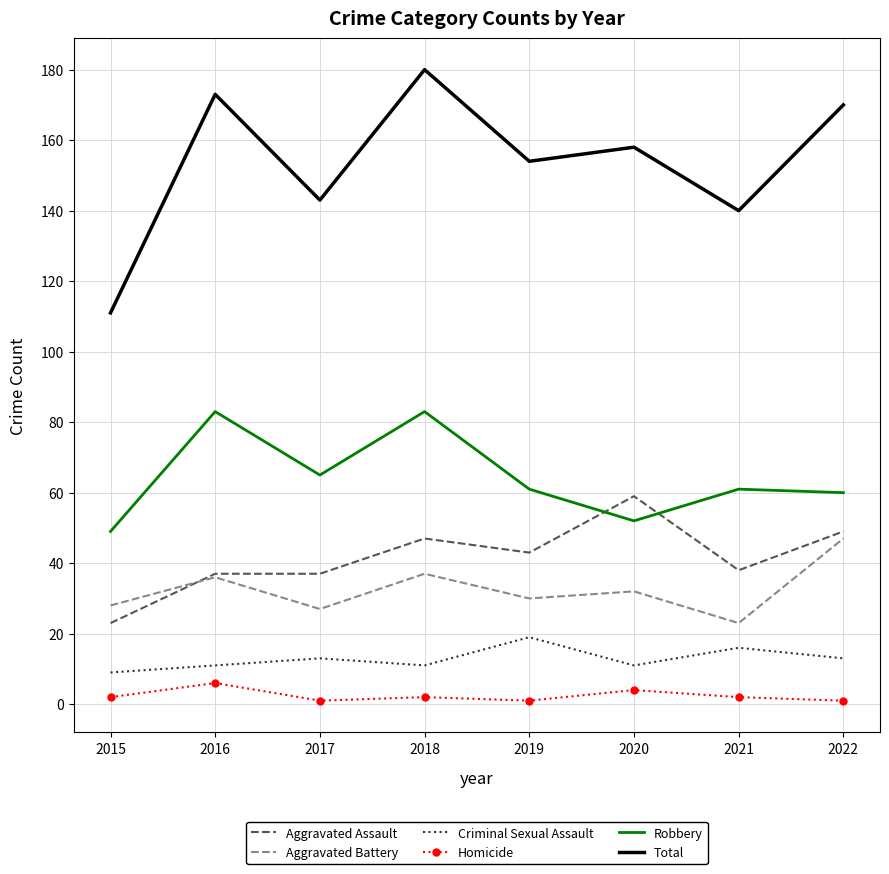

The Total series shows 143 at 2017. True or false?

True